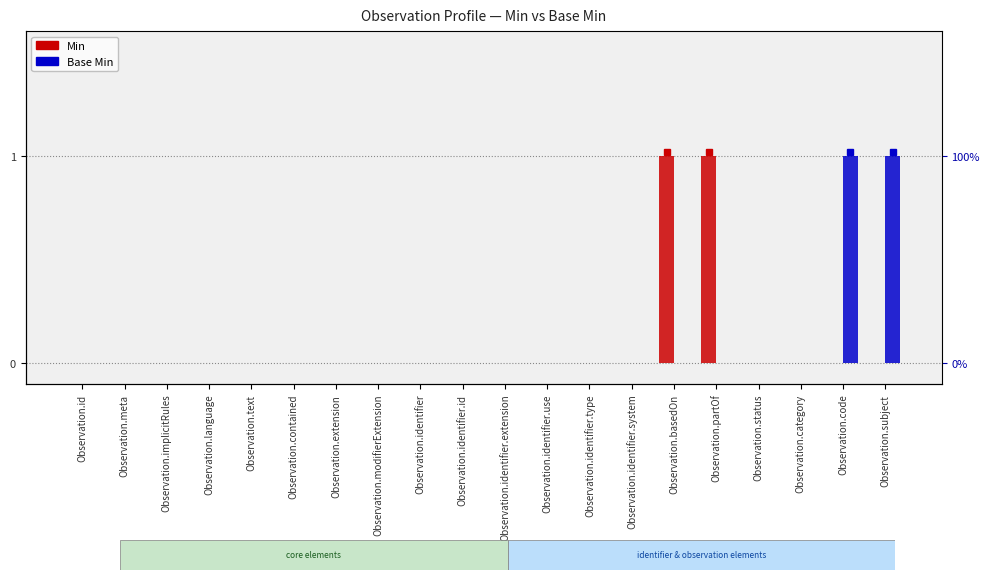

List the series in order of their peak value, highest first.

Min, Base Min